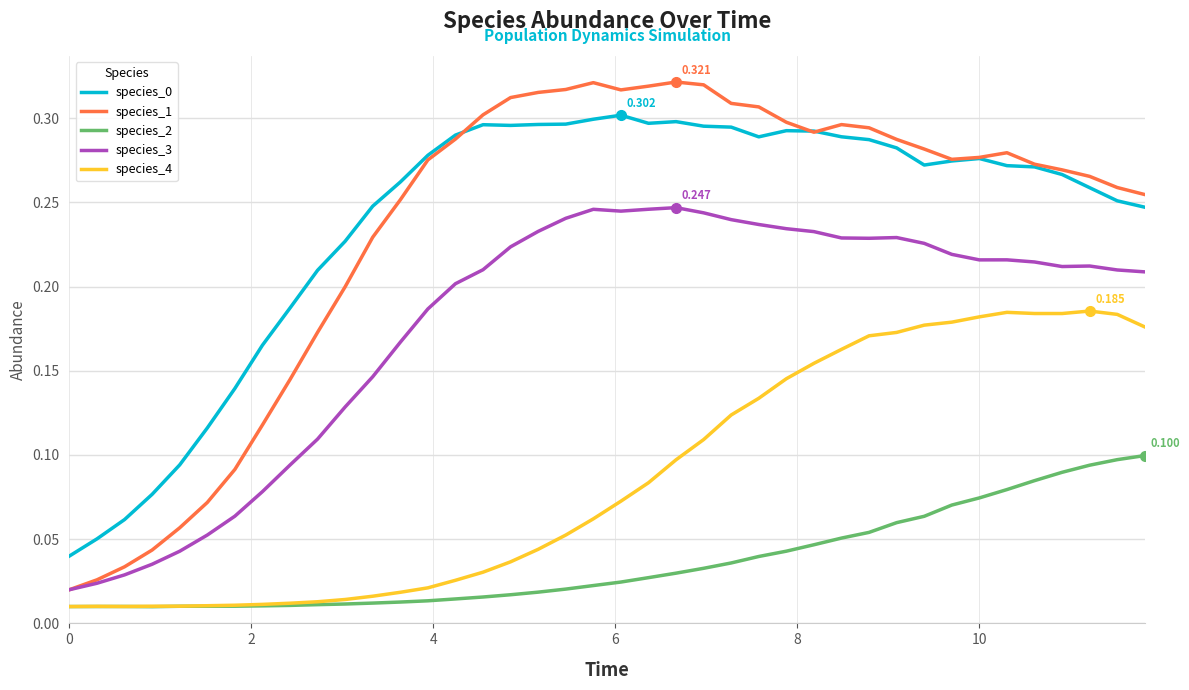

What is the sum of all species_3 values?

7.1